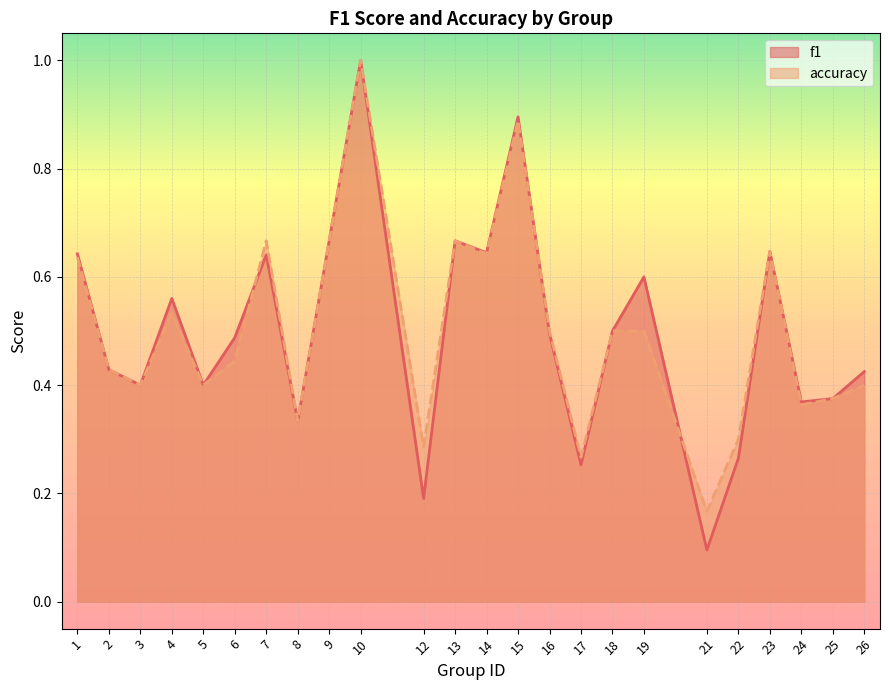

True or false: accuracy has more than 1 points higher than both neighbors.

True